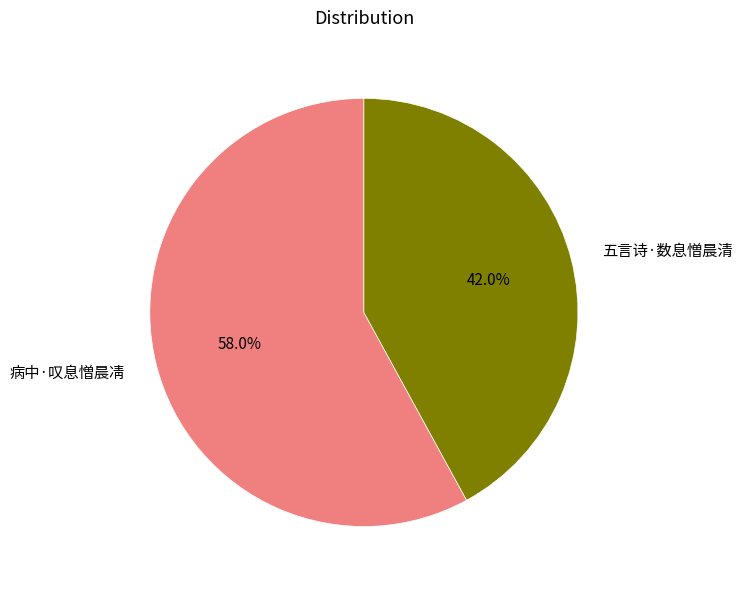

To the nearest percent, what percentage of the pie is 病中·叹息憎晨凊?

58%